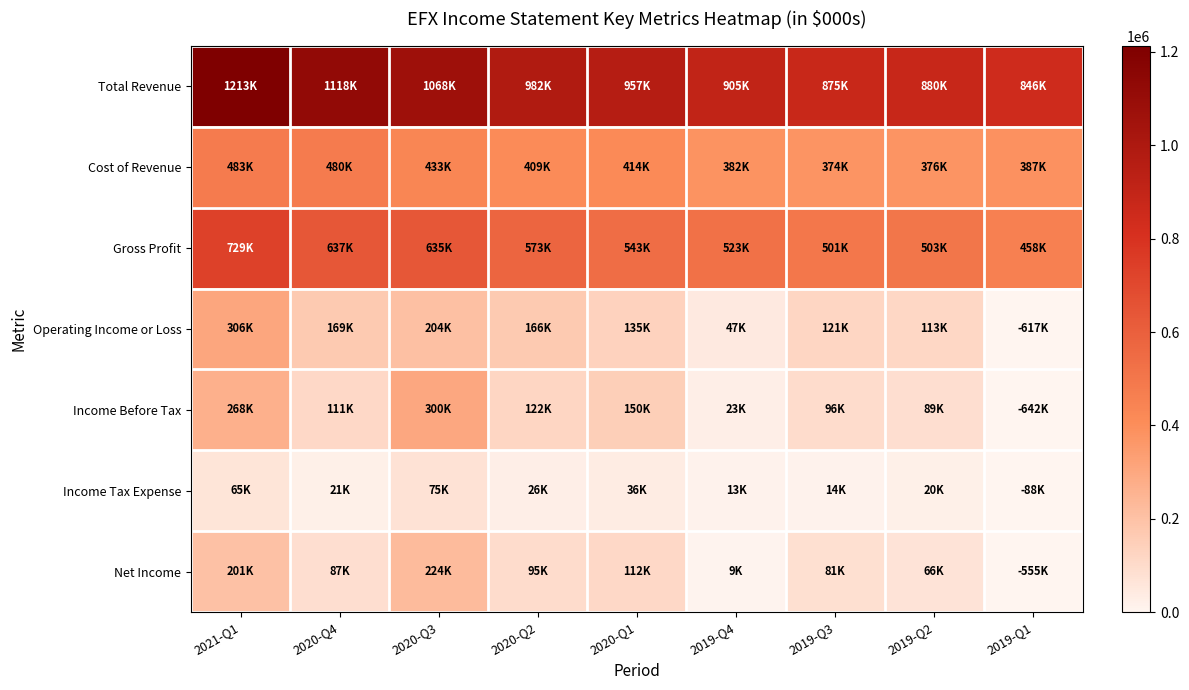

At how many categories does at least one series exceed 1034832?

3